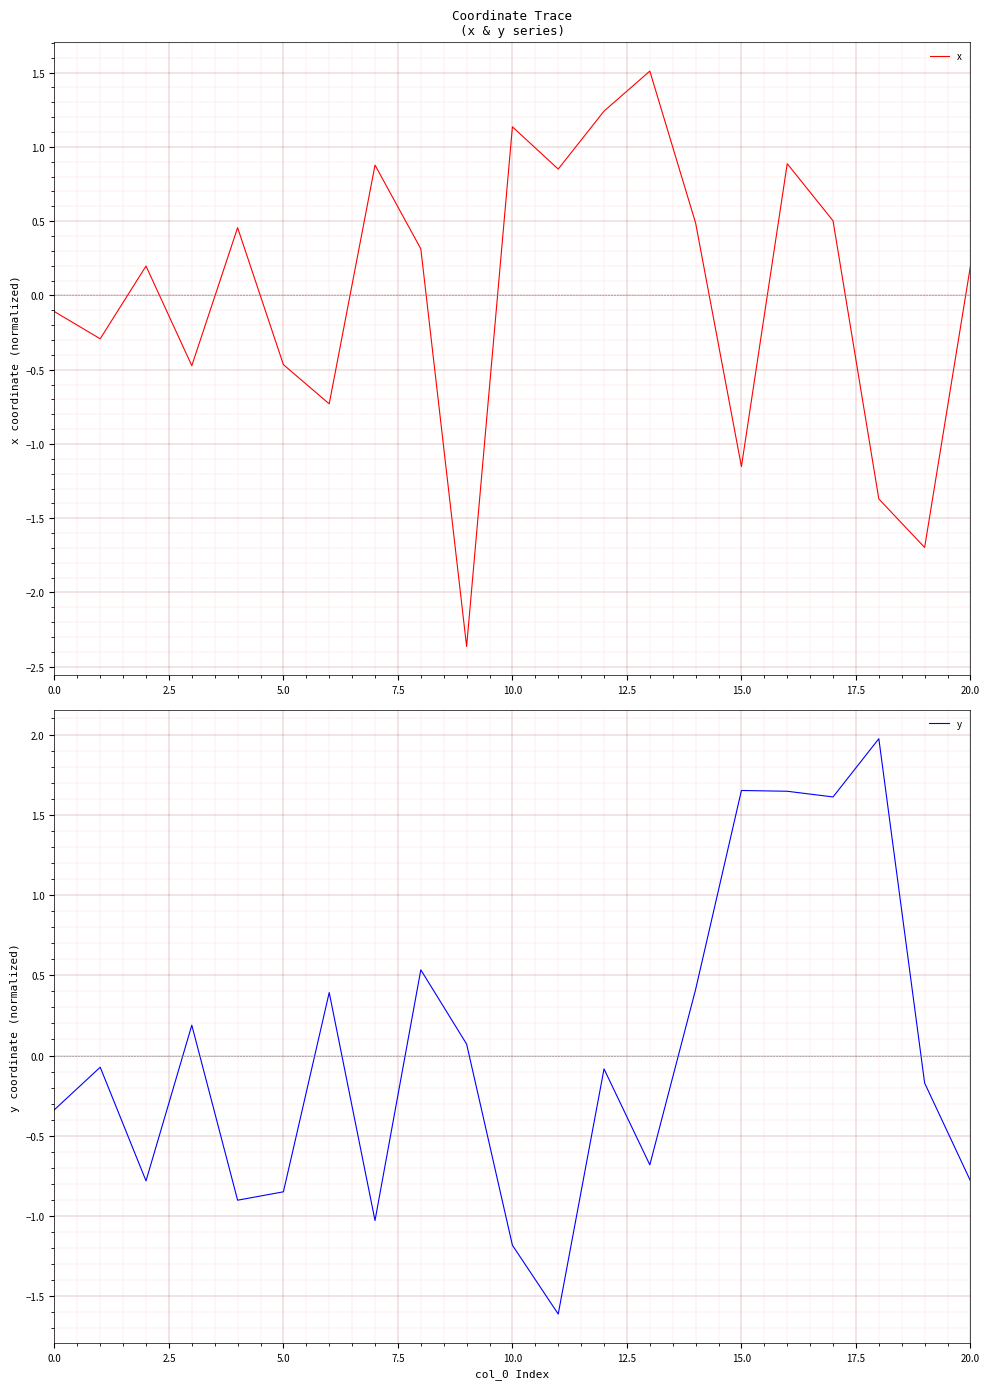

What is the highest value of the x series?

1.5